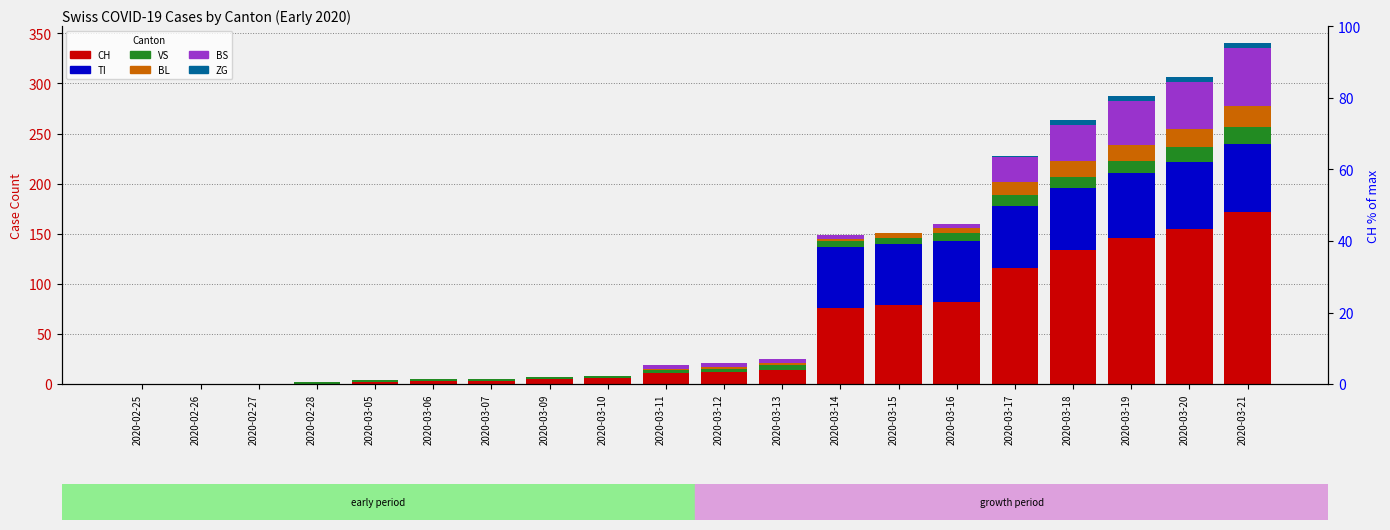

Reading right to left, transcribe all the data shown in this chart.

CH: 2020-03-21=172	2020-03-20=155	2020-03-19=146	2020-03-18=134	2020-03-17=116	2020-03-16=82	2020-03-15=79	2020-03-14=76	2020-03-13=14	2020-03-12=12	2020-03-11=11	2020-03-10=6	2020-03-09=5	2020-03-07=3	2020-03-06=3	2020-03-05=2	2020-02-28=0	2020-02-27=0	2020-02-26=0	2020-02-25=0
TI: 2020-03-21=68	2020-03-20=67	2020-03-19=65	2020-03-18=62	2020-03-17=62	2020-03-16=61	2020-03-15=61	2020-03-14=61	2020-03-13=0	2020-03-12=0	2020-03-11=0	2020-03-10=0	2020-03-09=0	2020-03-07=0	2020-03-06=0	2020-03-05=0	2020-02-28=0	2020-02-27=0	2020-02-26=0	2020-02-25=0
VS: 2020-03-21=17	2020-03-20=15	2020-03-19=12	2020-03-18=11	2020-03-17=11	2020-03-16=8	2020-03-15=6	2020-03-14=6	2020-03-13=5	2020-03-12=3	2020-03-11=3	2020-03-10=2	2020-03-09=2	2020-03-07=2	2020-03-06=2	2020-03-05=2	2020-02-28=2	2020-02-27=0	2020-02-26=0	2020-02-25=0
BL: 2020-03-21=21	2020-03-20=18	2020-03-19=16	2020-03-18=16	2020-03-17=13	2020-03-16=5	2020-03-15=5	2020-03-14=2	2020-03-13=2	2020-03-12=2	2020-03-11=1	2020-03-10=0	2020-03-09=0	2020-03-07=0	2020-03-06=0	2020-03-05=0	2020-02-28=0	2020-02-27=0	2020-02-26=0	2020-02-25=0
BS: 2020-03-21=57	2020-03-20=46	2020-03-19=44	2020-03-18=36	2020-03-17=25	2020-03-16=4	2020-03-15=0	2020-03-14=4	2020-03-13=4	2020-03-12=4	2020-03-11=4	2020-03-10=0	2020-03-09=0	2020-03-07=0	2020-03-06=0	2020-03-05=0	2020-02-28=0	2020-02-27=0	2020-02-26=0	2020-02-25=0
ZG: 2020-03-21=5	2020-03-20=5	2020-03-19=5	2020-03-18=5	2020-03-17=1	2020-03-16=0	2020-03-15=0	2020-03-14=0	2020-03-13=0	2020-03-12=0	2020-03-11=0	2020-03-10=0	2020-03-09=0	2020-03-07=0	2020-03-06=0	2020-03-05=0	2020-02-28=0	2020-02-27=0	2020-02-26=0	2020-02-25=0